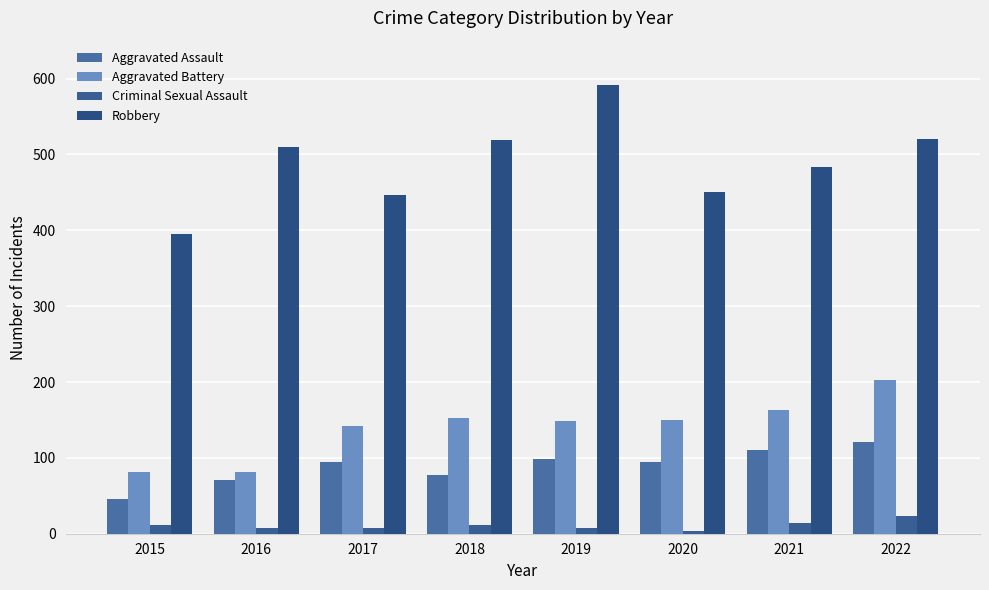

What is the total value across all series at 2022?

868